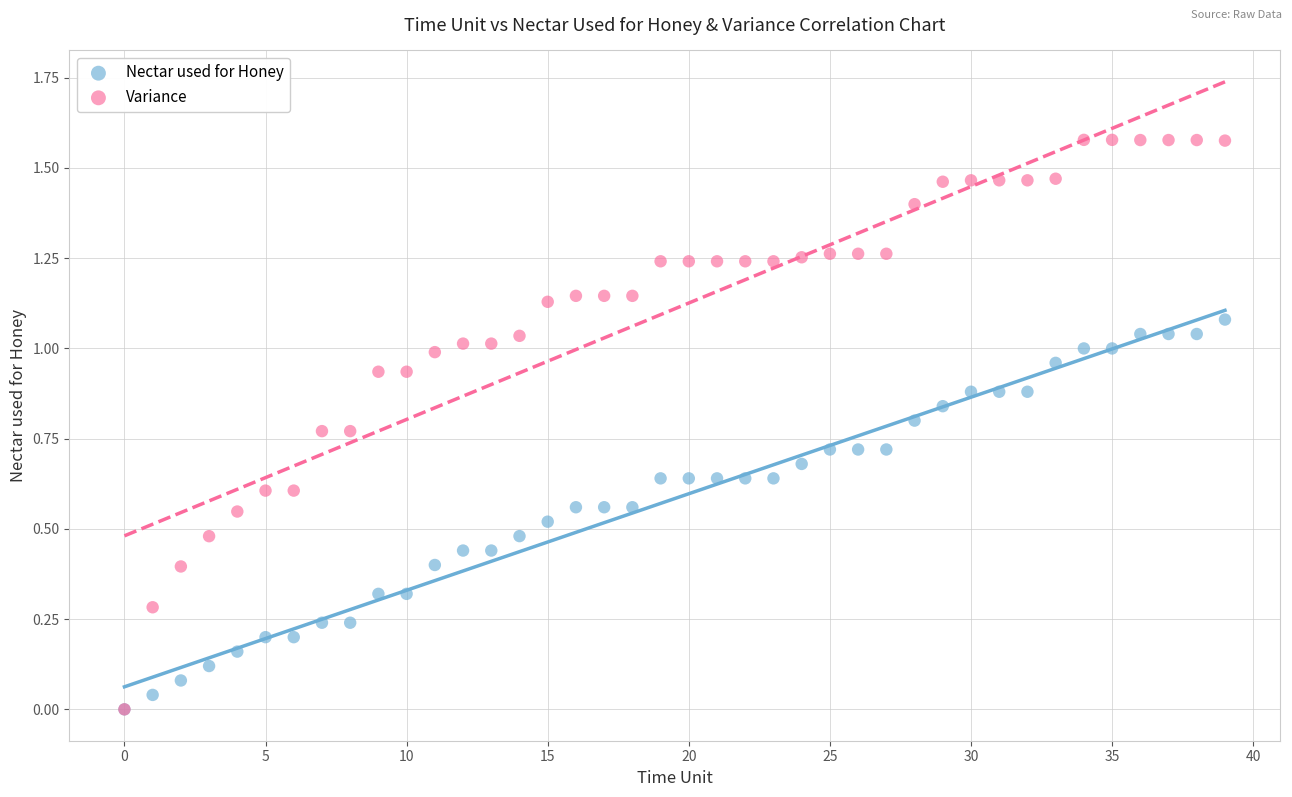

Which series has the largest Y range (max minus min)?

Variance